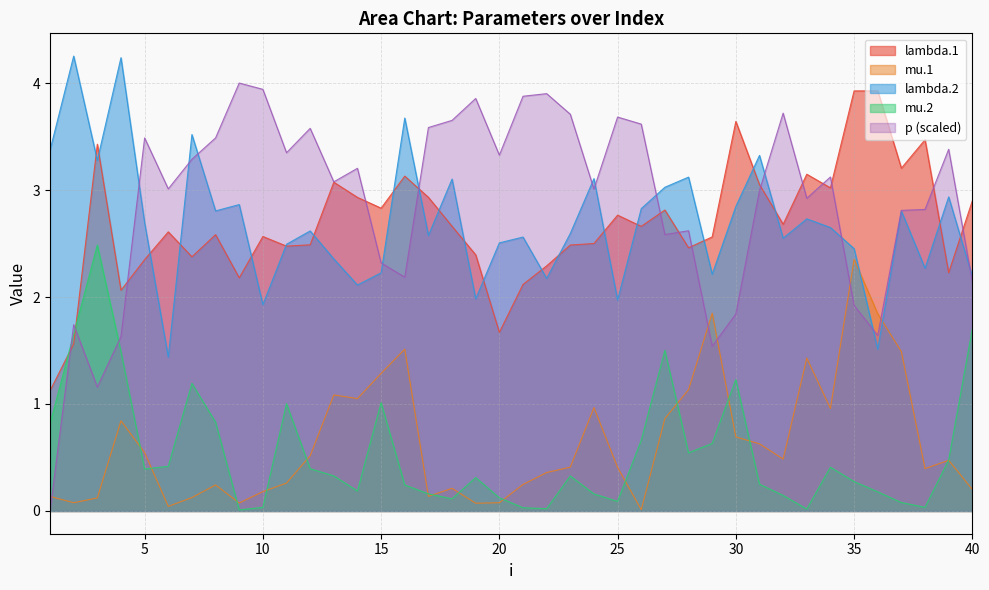

What is the maximum value for p?

4.0